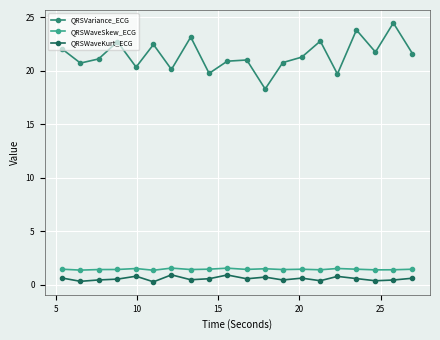

What is the value of the QRSVariance_ECG point at the 19th from the left?

24.5